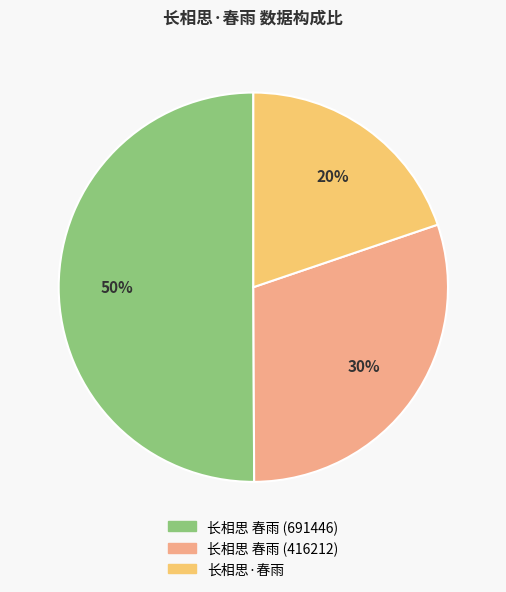

To the nearest percent, what is the combined percentage of 长相思 春雨 (691446) and 长相思 春雨 (416212)?

80%